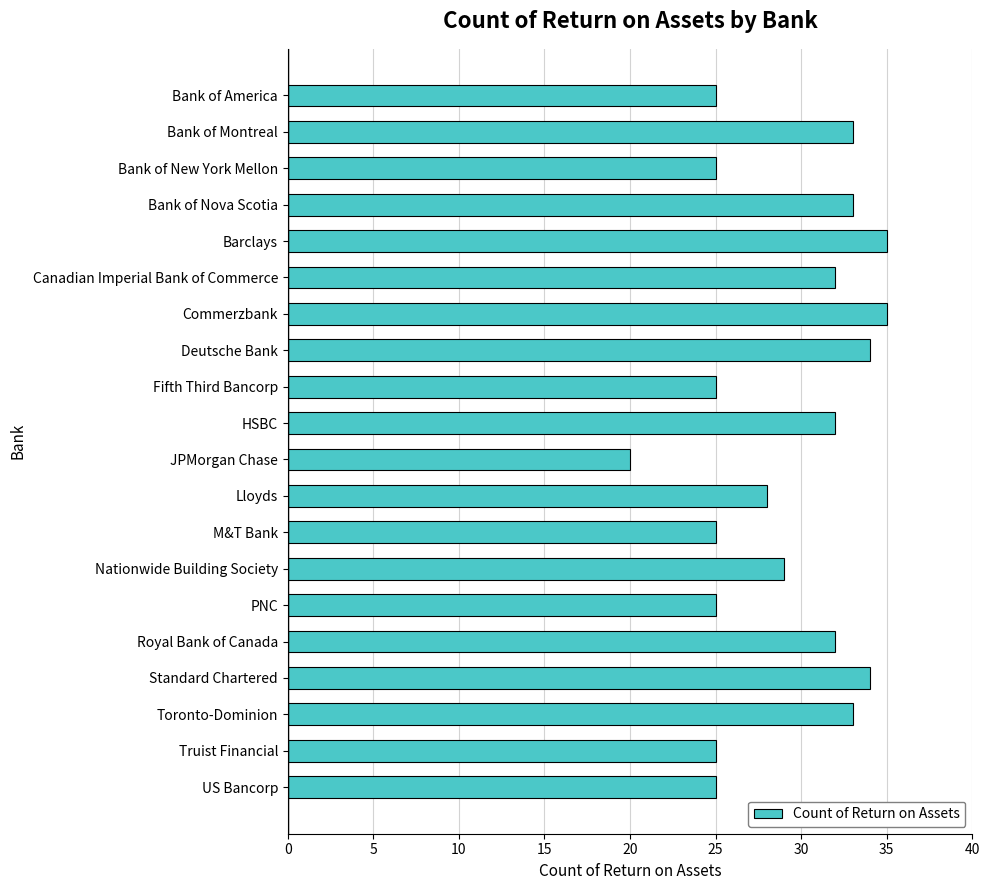

Reading bottom to top, extract all data points from this chart.

US Bancorp=25	Truist Financial=25	Toronto-Dominion=33	Standard Chartered=34	Royal Bank of Canada=32	PNC=25	Nationwide Building Society=29	M&T Bank=25	Lloyds=28	JPMorgan Chase=20	HSBC=32	Fifth Third Bancorp=25	Deutsche Bank=34	Commerzbank=35	Canadian Imperial Bank of Commerce=32	Barclays=35	Bank of Nova Scotia=33	Bank of New York Mellon=25	Bank of Montreal=33	Bank of America=25